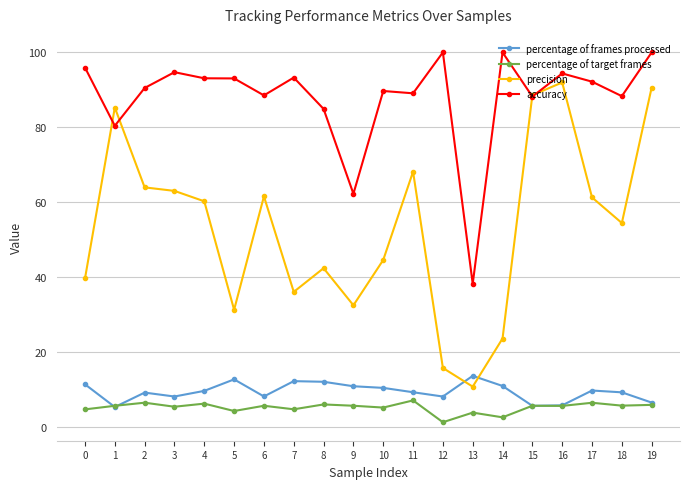

What is the sum of the accuracy values at 12 and 5?

193.0